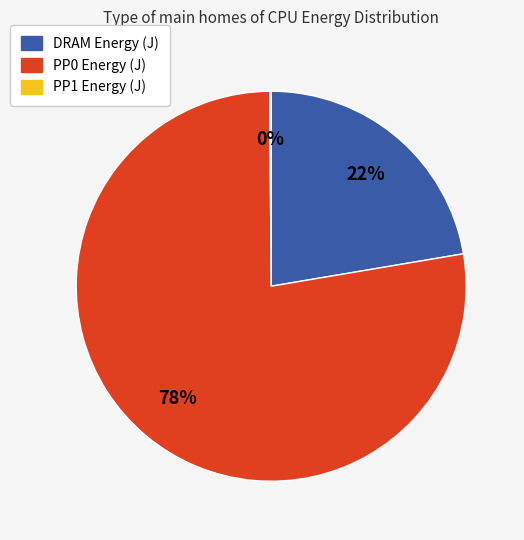

To the nearest percent, what is the average slice percentage?

33%